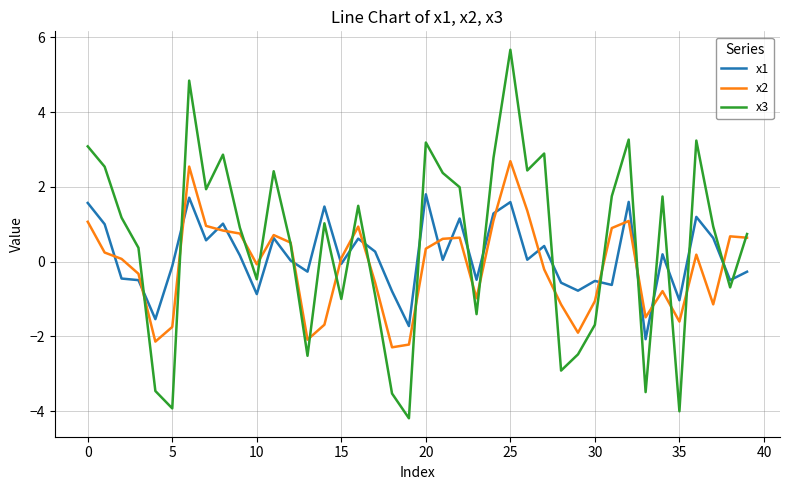

In x2, how many points are higher than both neighbors (excluding endpoints)?

9